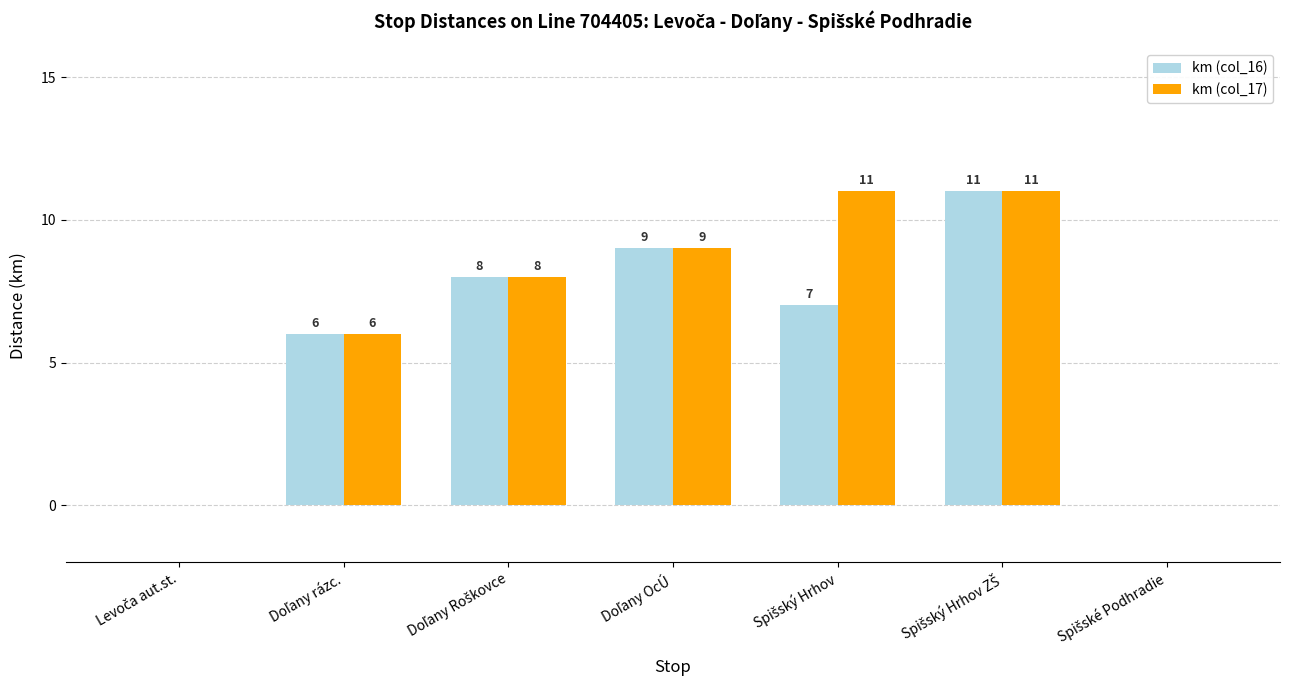

What is the maximum value for km (col_17)?

11